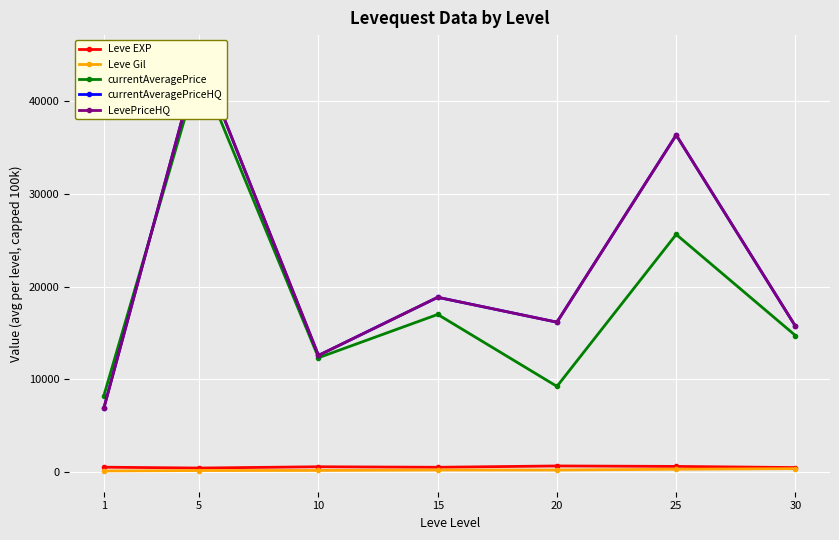

Rank the series by their maximum value, from lowest to highest.

Leve Gil, Leve EXP, currentAveragePrice, currentAveragePriceHQ, LevePriceHQ